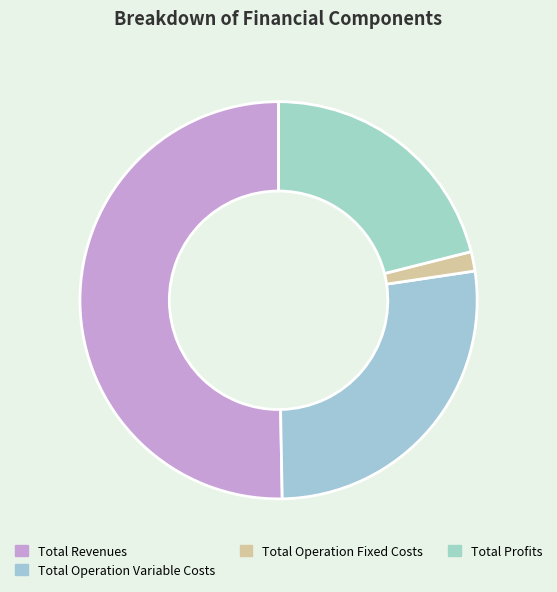

To the nearest percent, what is the difference between the largest and smallest slice percentages?

50%